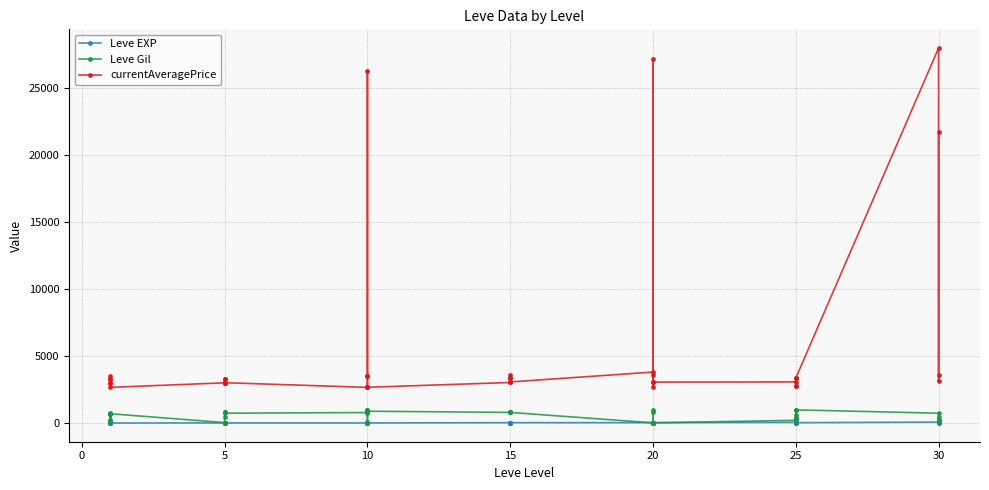

Reading left to right, what are all the values shown in this chart?

Leve EXP: 1	2	1	1	2	1	6	6	8	6	6	5	3	9	9	13	6	6	24	21	24	21	20	24	28	16	28	28	12	28	47	36	24	41	36	24	67	99	34	36
Leve Gil: 690	220	690	160	740	690	30	30	460	840	840	730	780	990	990	90	880	880	790	850	790	850	790	790	10	800	10	10	960	10	200	390	980	630	390	980	730	220	430	240
currentAveragePrice: 3307	3309	2996	3515	3000	2661	2999	3015	3313	3001	3316	3008	2658	2670	26304	3539	3543	2666	3023	3341	3041	3325	3561	3064	3800	27174	3053	3568	2700	3052	3066	2734	3349	3341	2734	3351	27990	3106	3601	21725